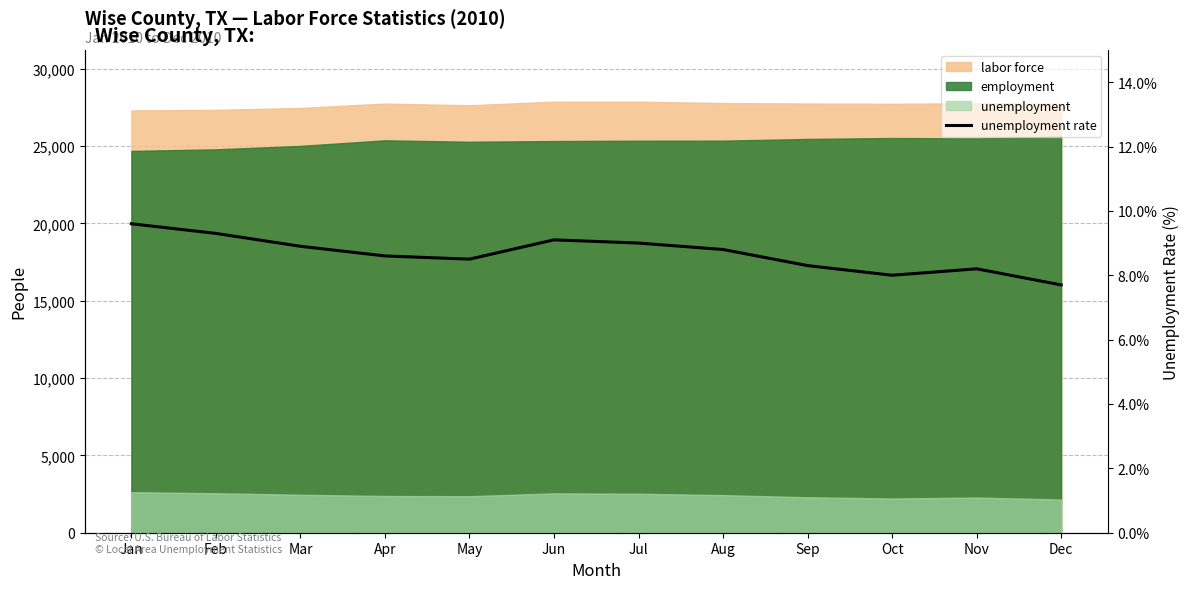

How many data points does each series have?

12